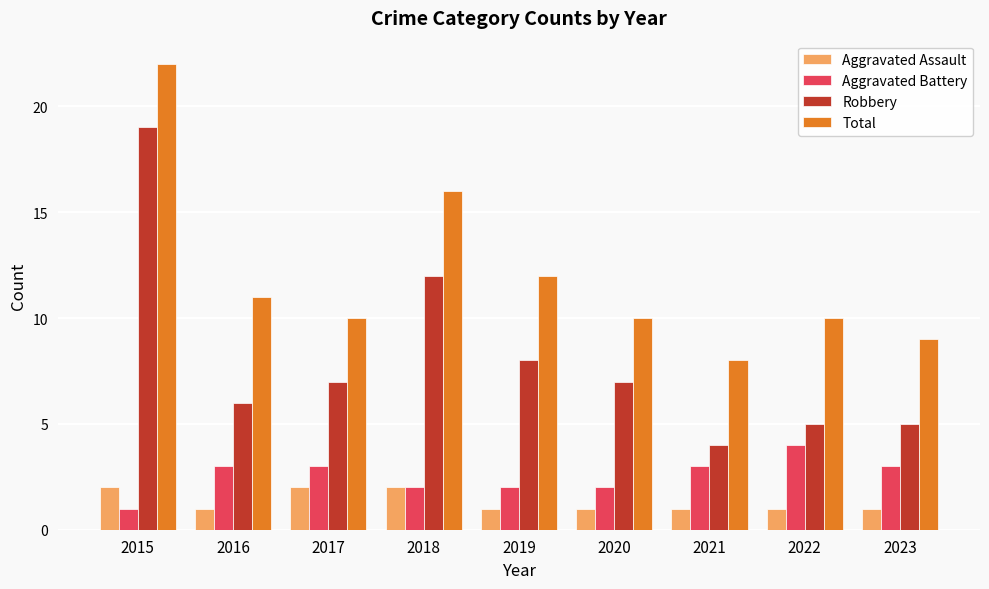

Is it true that Robbery equals 19 at 2015?

True